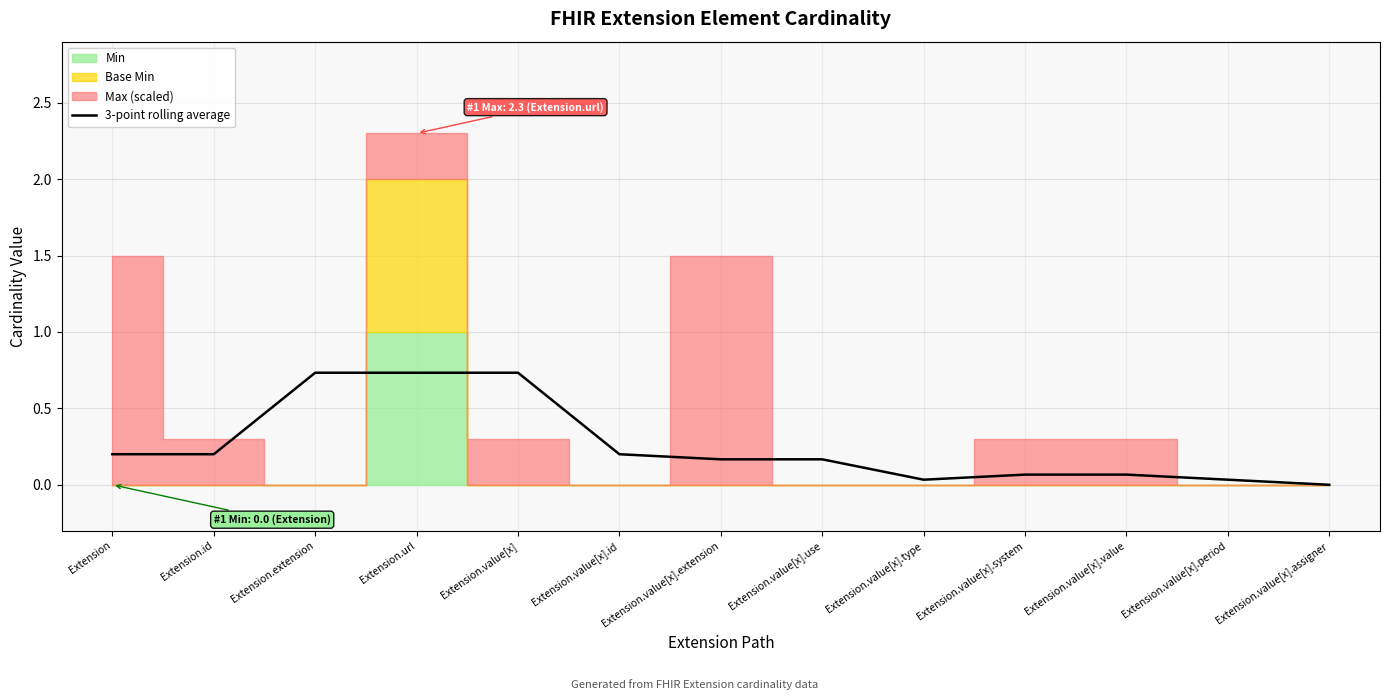

Where is the first local minimum?

Extension.value[x].type